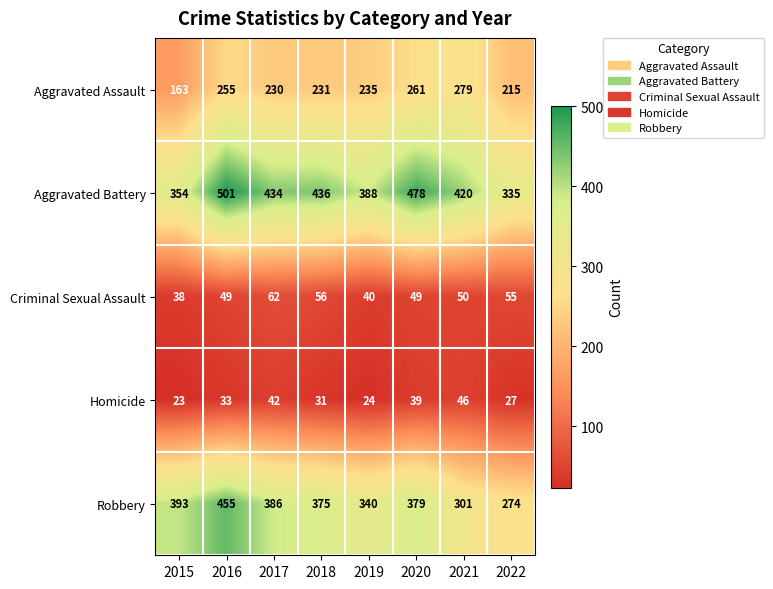

Which series has the largest total across all categories?

Aggravated Battery